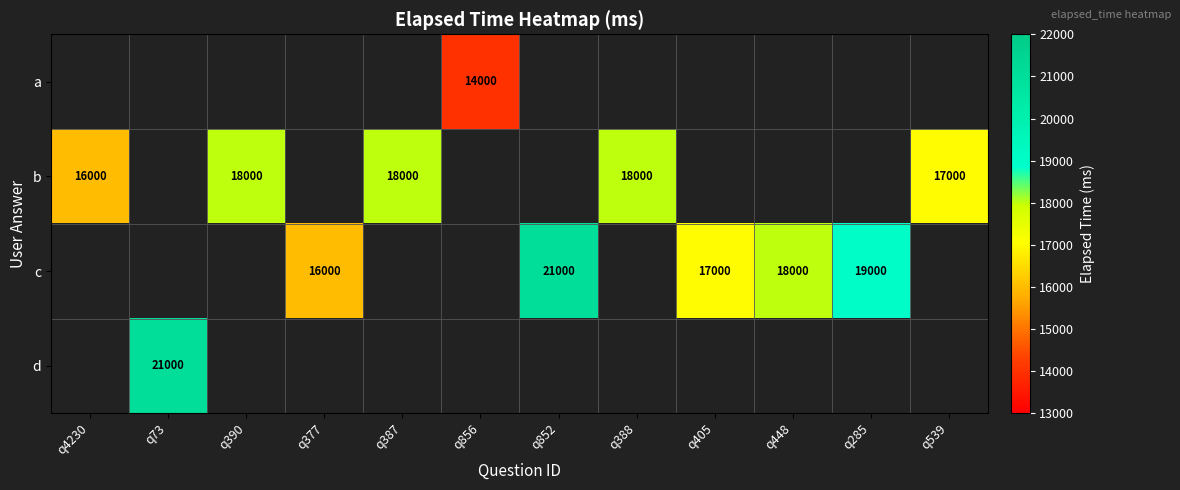

Is it true that b equals 24042 at q4230?

False